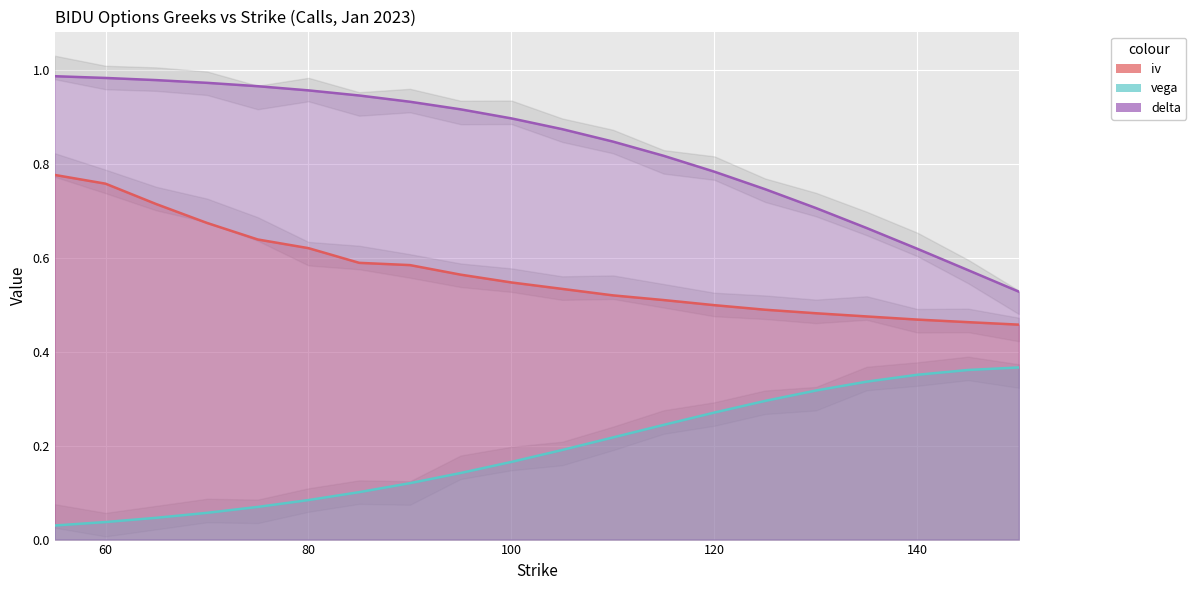

True or false: iv and delta cross at least once.

False